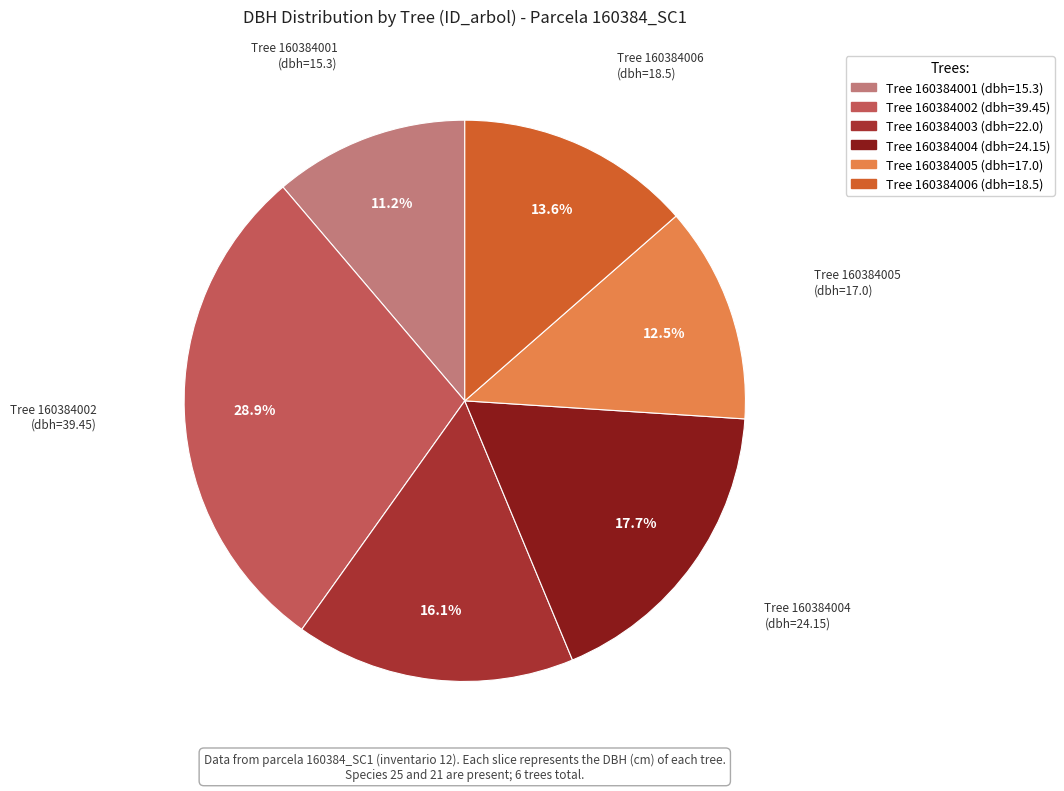

Is there any slice that represents more than half of the pie?

No